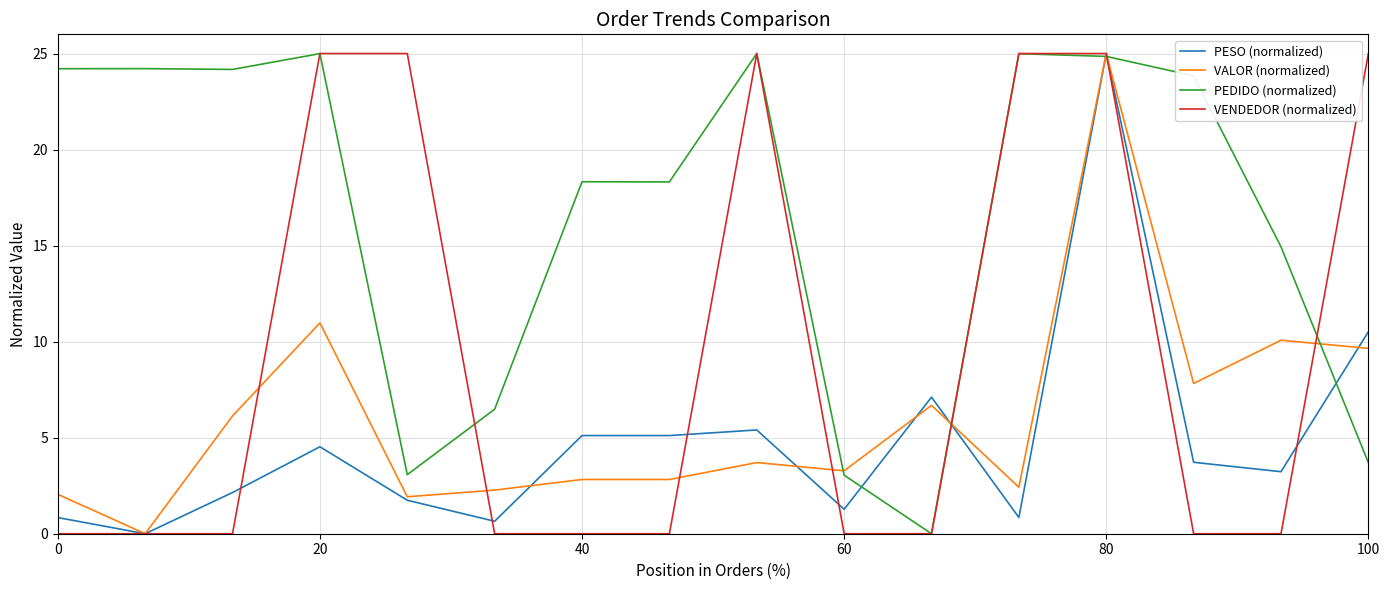

What is the sum of all VENDEDOR (normalized) values?

150.0